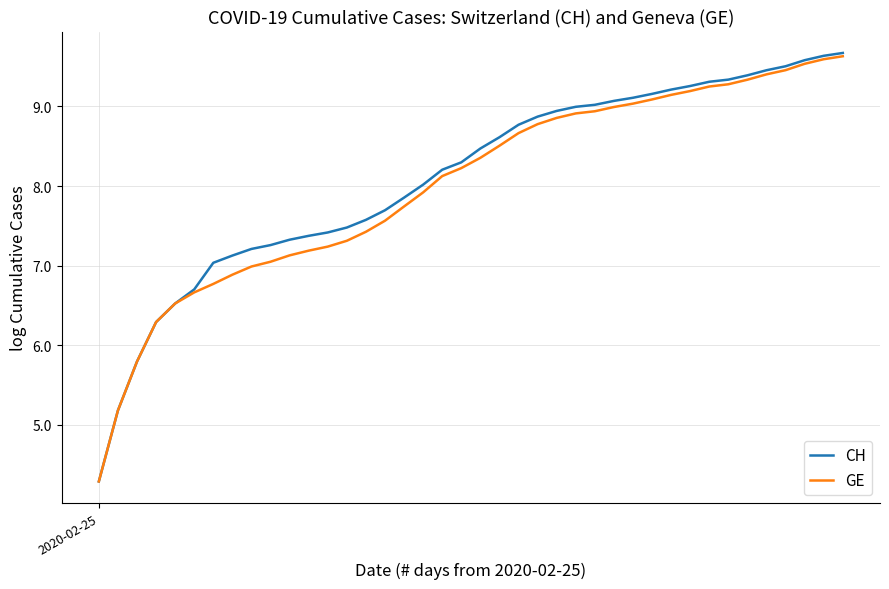

Count the number of data series in this chart.

2